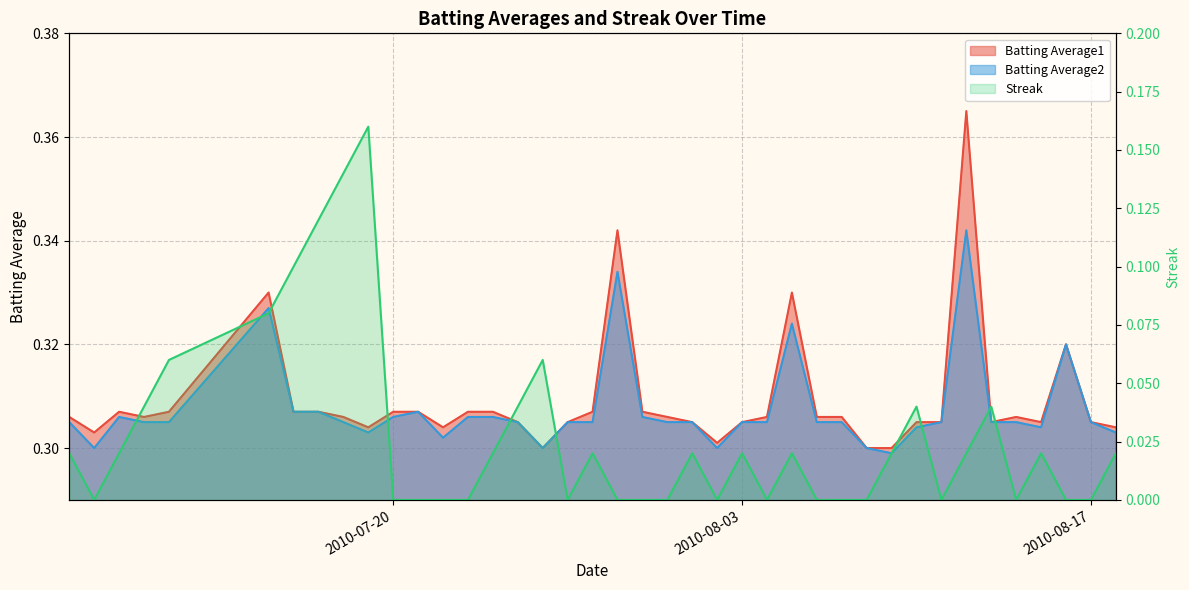

What position from the left is 2010-08-03?

25